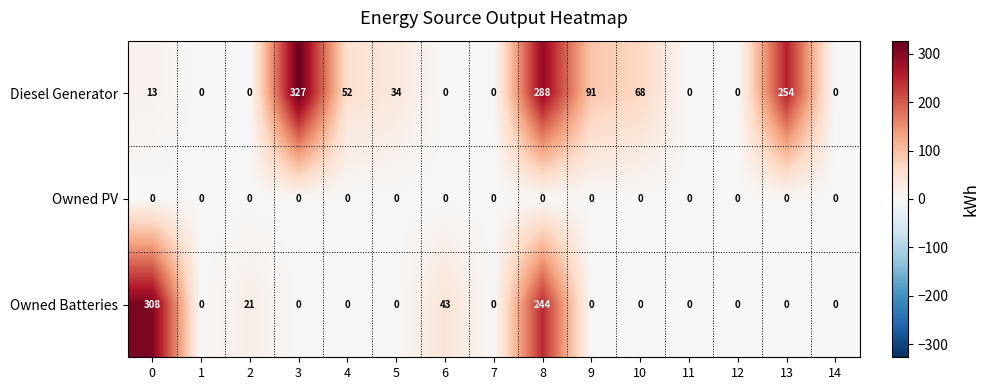

How many data points does each series have?

15